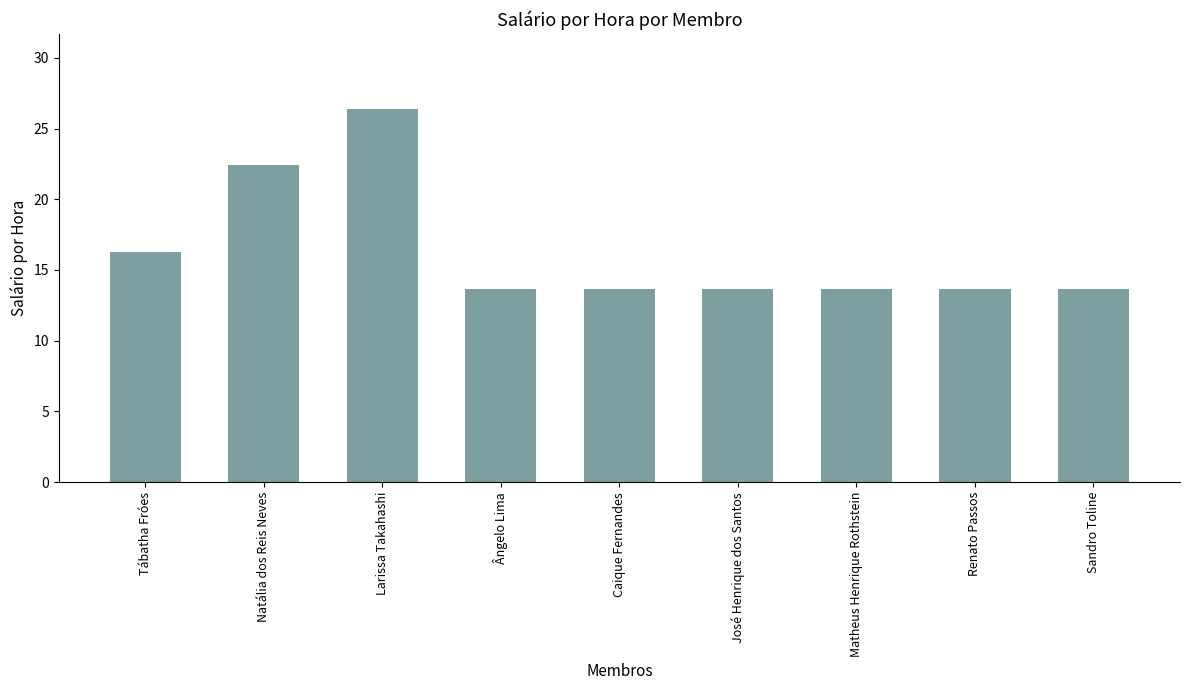

Is it true that the value at Ângelo Lima is 21.3?

False